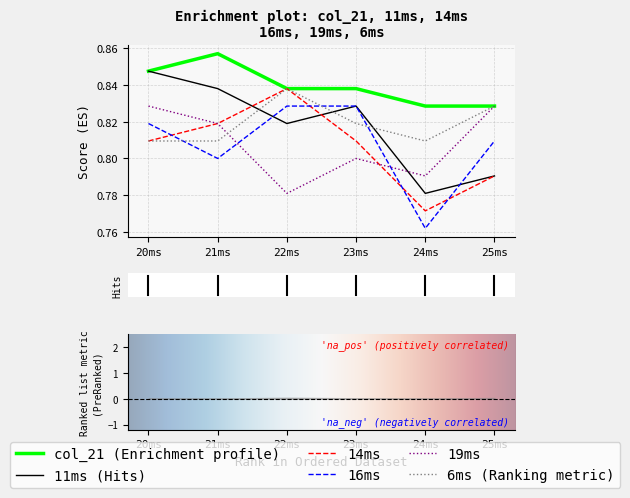

How many series are shown in this chart?

6